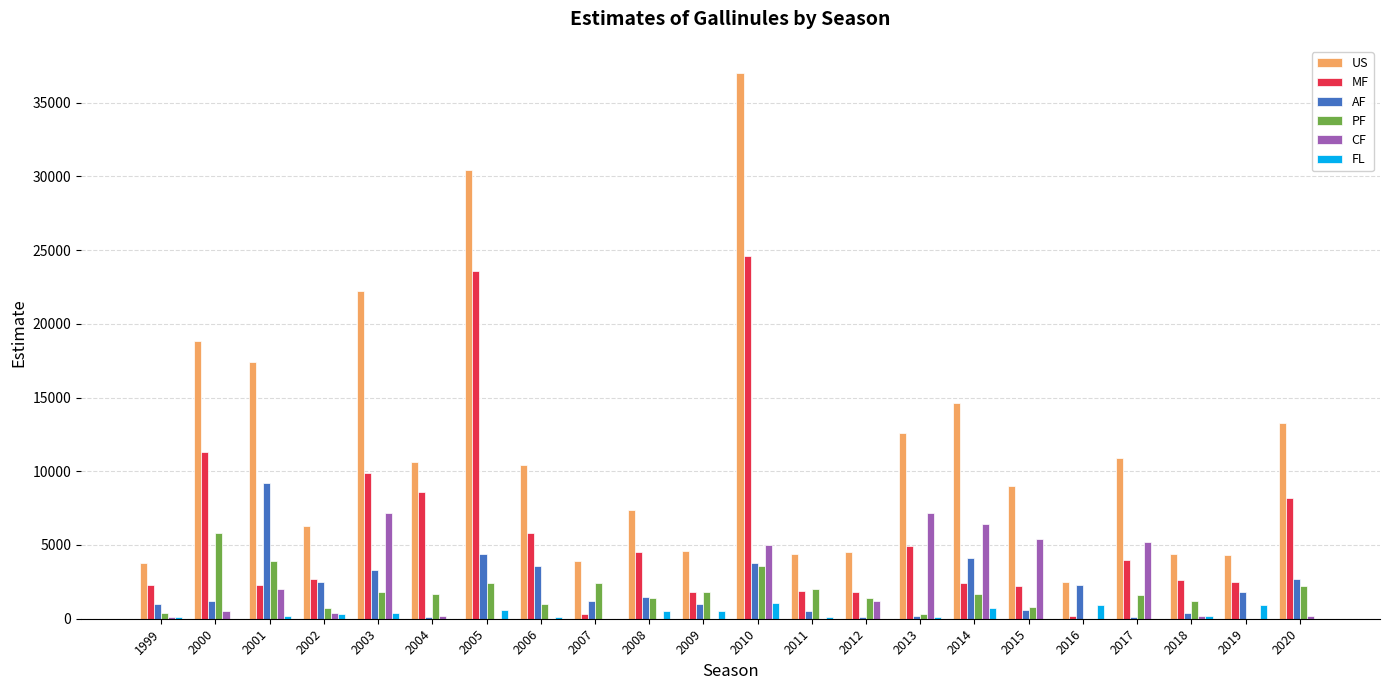

The value of US at 2003 is 22200. True or false?

True